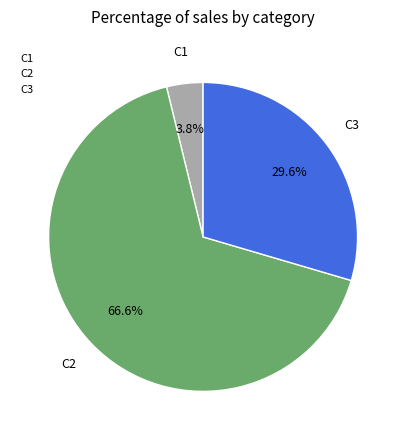

Is there a majority slice in this chart?

Yes